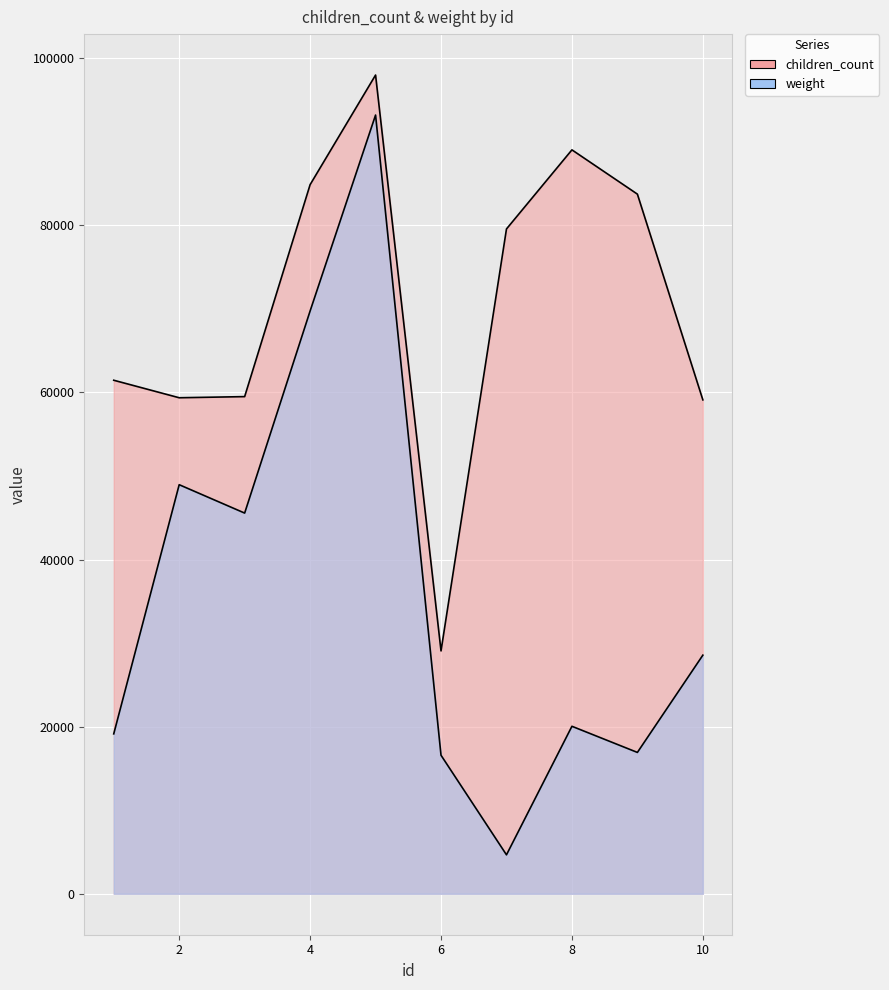

Which series has the largest total across all categories?

children_count